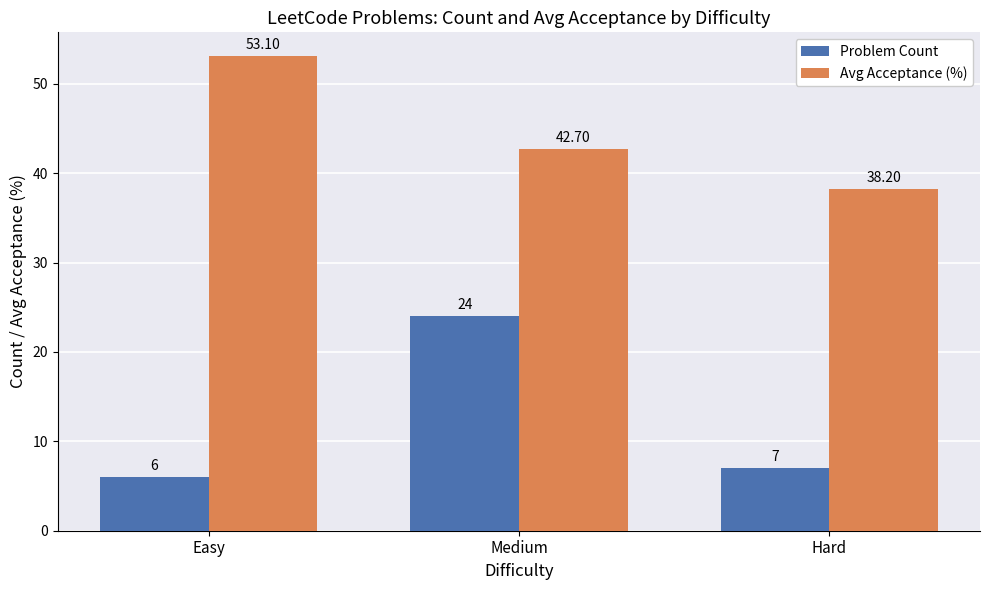

What is the highest value of the Avg Acceptance (%) series?

53.1